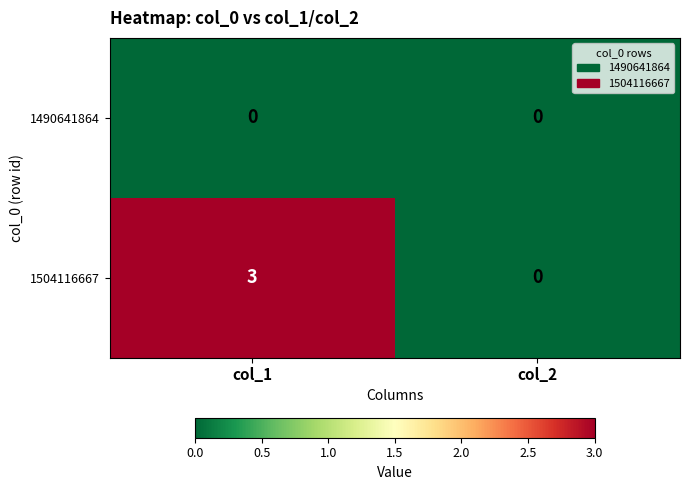

How many categories are shown in the chart?

2